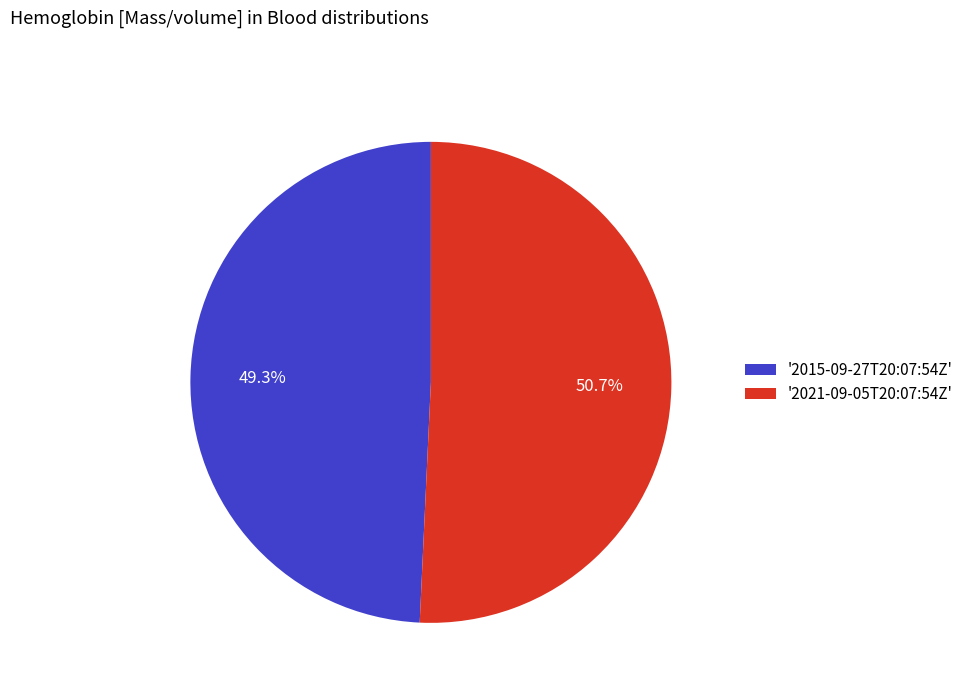

Which category has the smallest portion of the pie?

'2015-09-27T20:07:54Z'